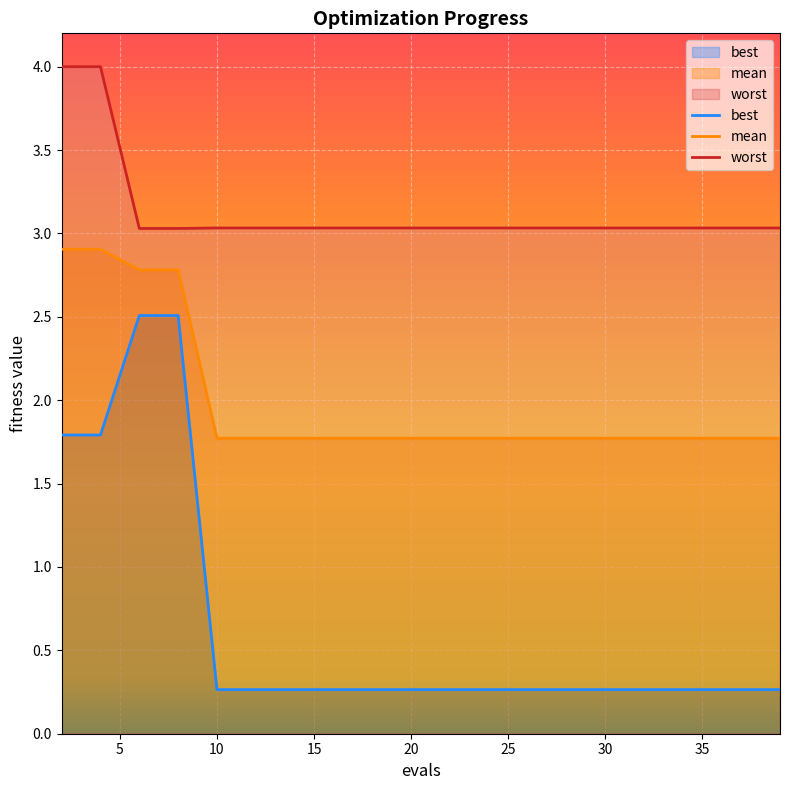

What is the difference between the highest and lowest values at 26?

2.8